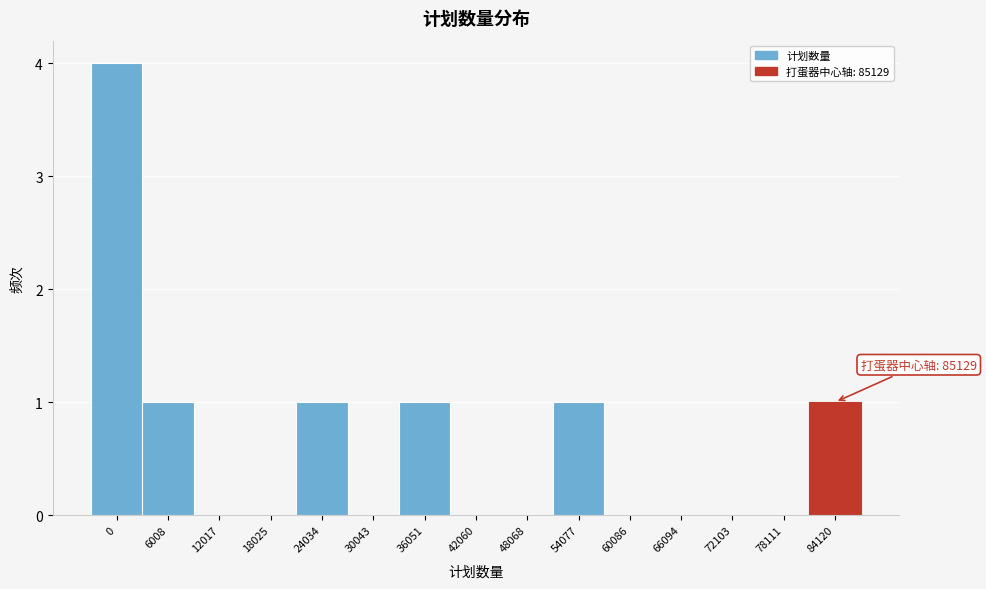

Reading left to right, transcribe all the data shown in this chart.

0=4	6008=1	12017=0	18025=0	24034=1	30043=0	36051=1	42060=0	48068=0	54077=1	60086=0	66094=0	72103=0	78111=0	84120=1